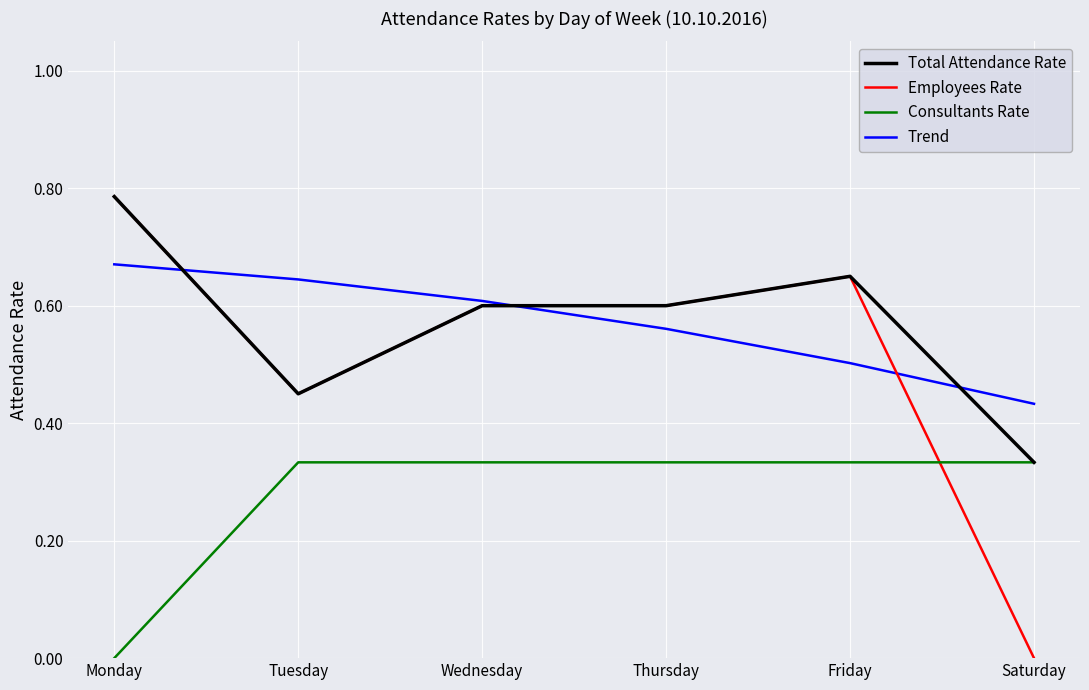

Which series has the largest range (max minus min)?

Employees Rate